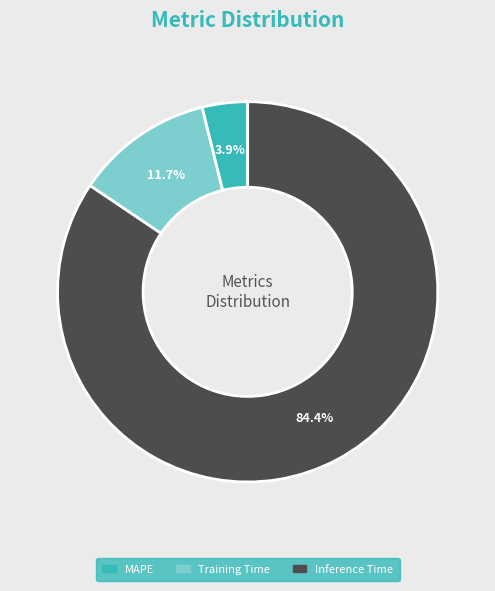

Which slice represents more than half of the pie?

Inference Time